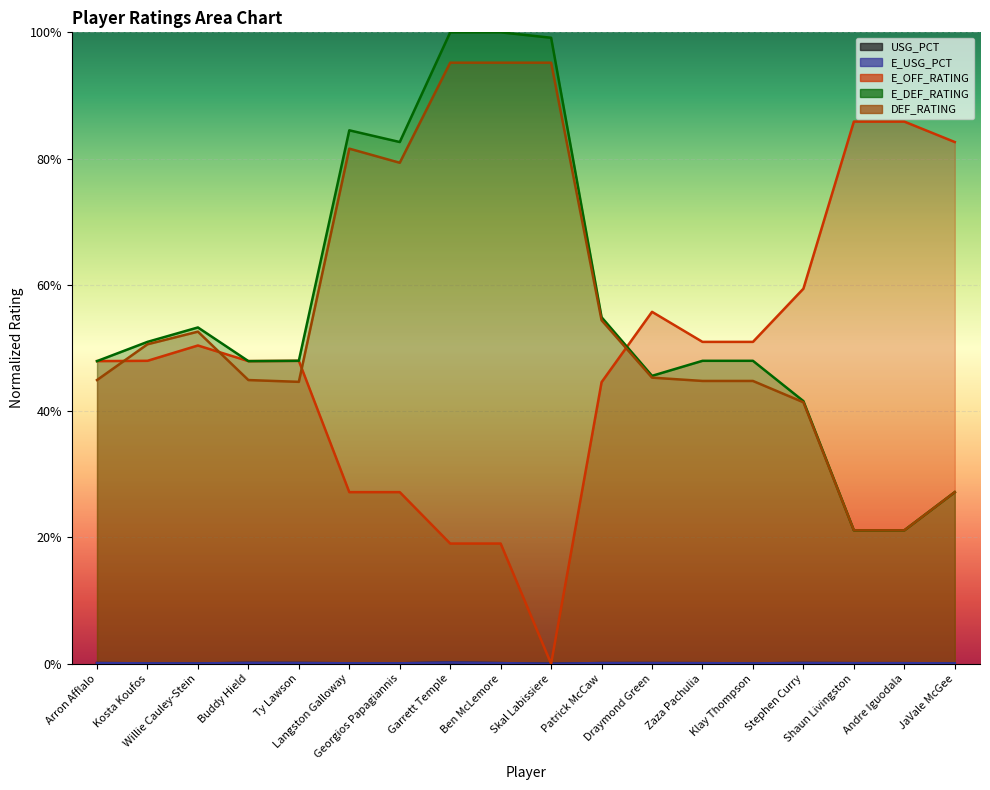

True or false: DEF_RATING and E_DEF_RATING cross at least once.

False